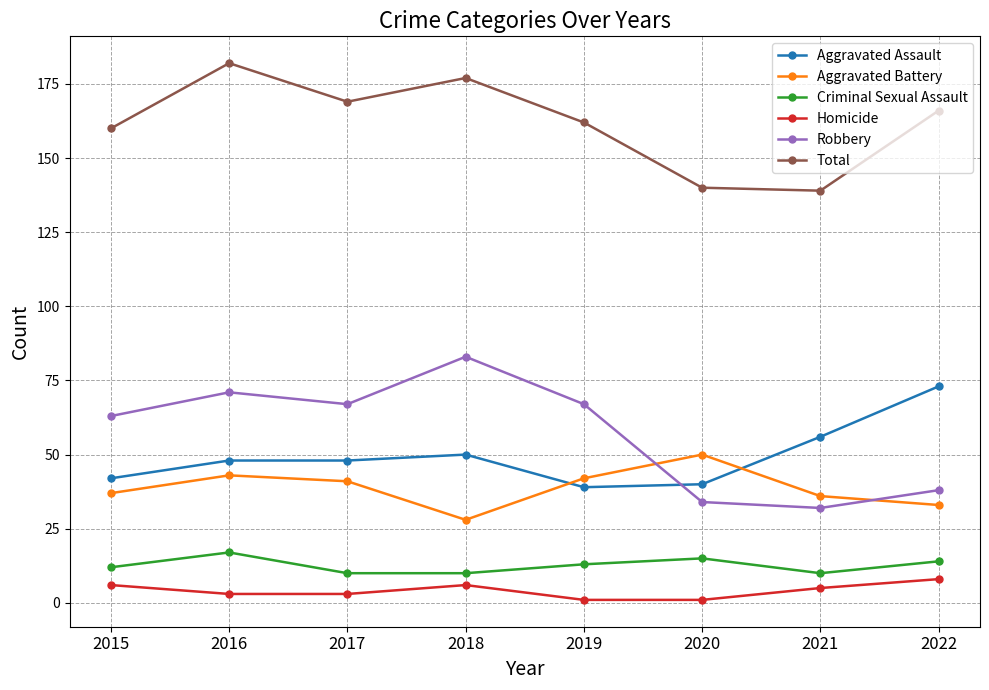

What is the maximum value shown in the chart?

182